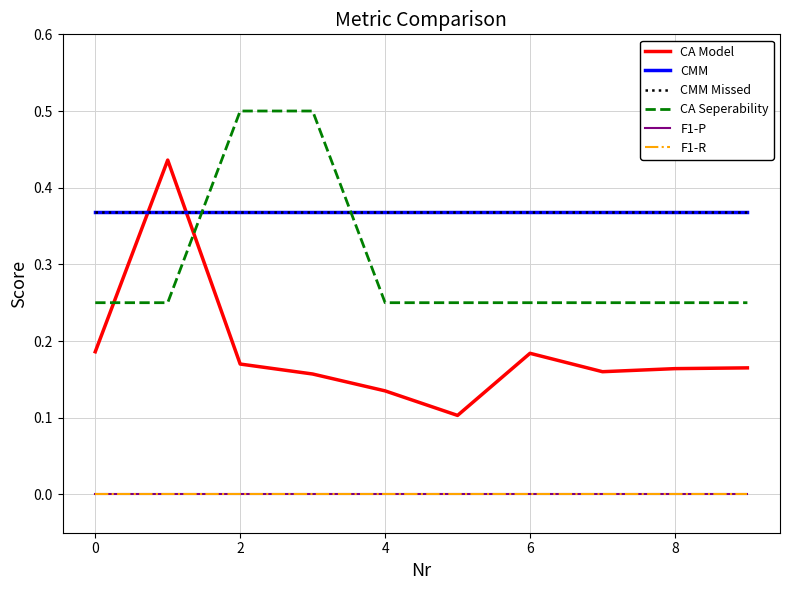

Reading left to right, what are all the values shown in this chart?

CA Model: 0.2	0.4	0.2	0.2	0.1	0.1	0.2	0.2	0.2	0.2
CMM: 0.4	0.4	0.4	0.4	0.4	0.4	0.4	0.4	0.4	0.4
CMM Missed: 0.4	0.4	0.4	0.4	0.4	0.4	0.4	0.4	0.4	0.4
CA Seperability: 0.2	0.2	0.5	0.5	0.2	0.2	0.2	0.2	0.2	0.2
F1-P: 0.0	0.0	0.0	0.0	0.0	0.0	0.0	0.0	0.0	0.0
F1-R: 0.0	0.0	0.0	0.0	0.0	0.0	0.0	0.0	0.0	0.0